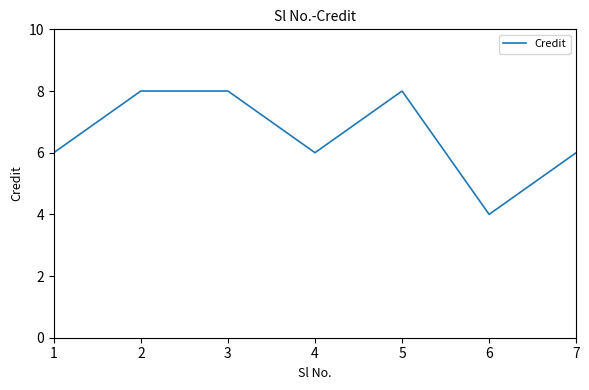

What is the approximate value at 7?

6